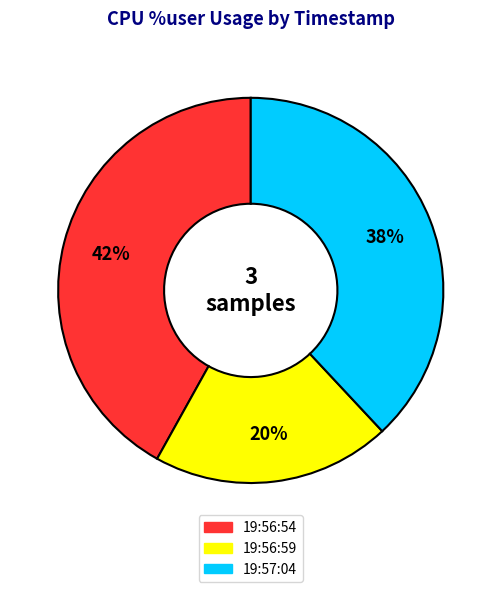

How many slices are in this pie chart?

3